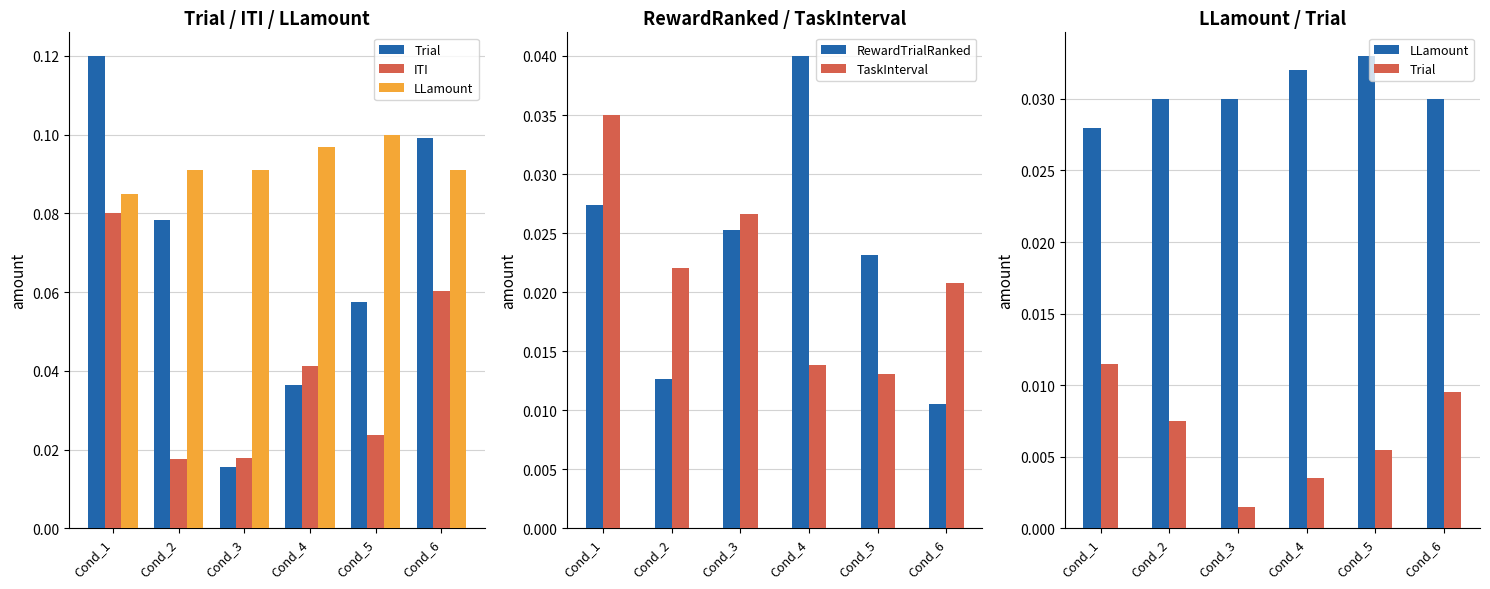

Is it true that LLamount equals 0.0 at Cond_6?

True